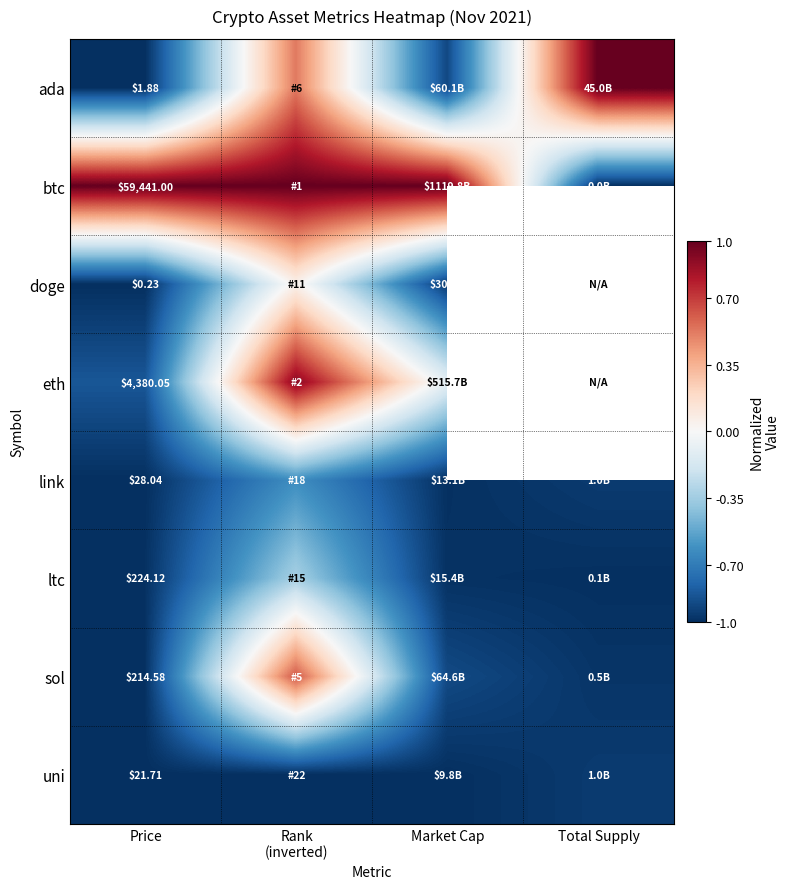

Rank the series at Price from lowest to highest value.

doge, ada, uni, link, sol, ltc, eth, btc